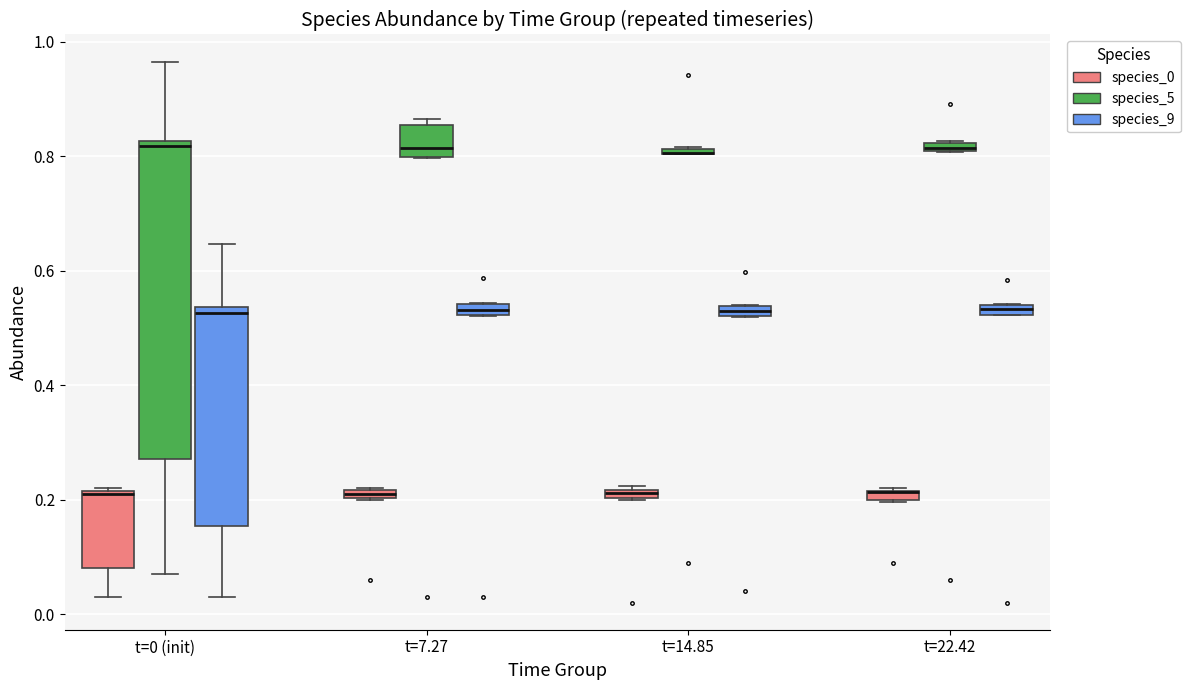

Where is the lower edge of the box for t=14.85 (species_5) on the y-axis? The values are not printed on the chart, so give them approximately, as read against the axis.

0.80